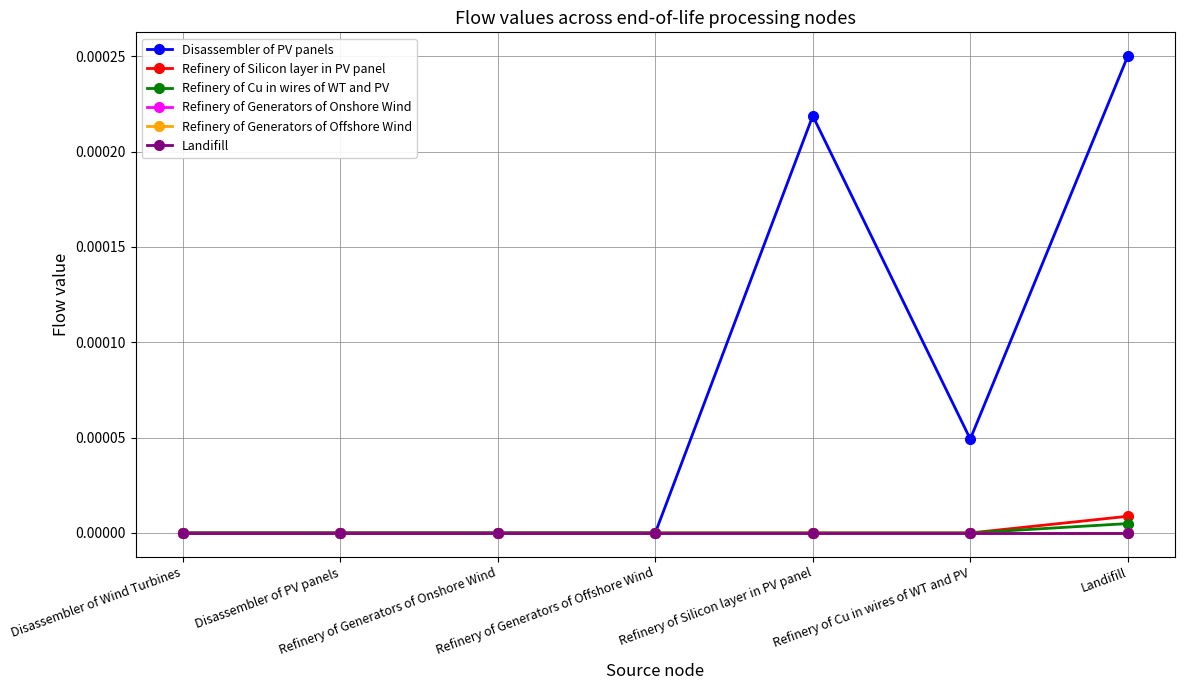

Which series has the largest total across all categories?

Disassembler of PV panels